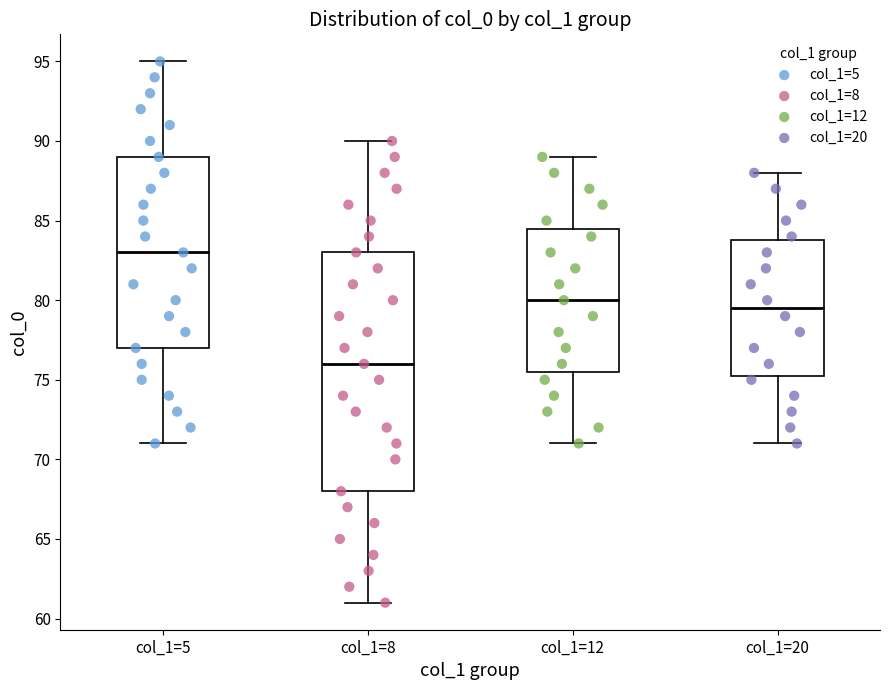

Reading left to right, transcribe this box plot: for each box, give where its median line is, the range the box spans, and where its two whiskers end, as read against the y-axis. The values are not printed on the chart, so give them approximately, as read against the axis.

col_1=5: median 83.0, box 77.0 to 89.0, whiskers 71.0 to 95.0
col_1=8: median 76.0, box 68.0 to 83.0, whiskers 61.0 to 90.0
col_1=12: median 80.0, box 75.5 to 84.5, whiskers 71.0 to 89.0
col_1=20: median 79.5, box 75.5 to 84.0, whiskers 71.0 to 88.0